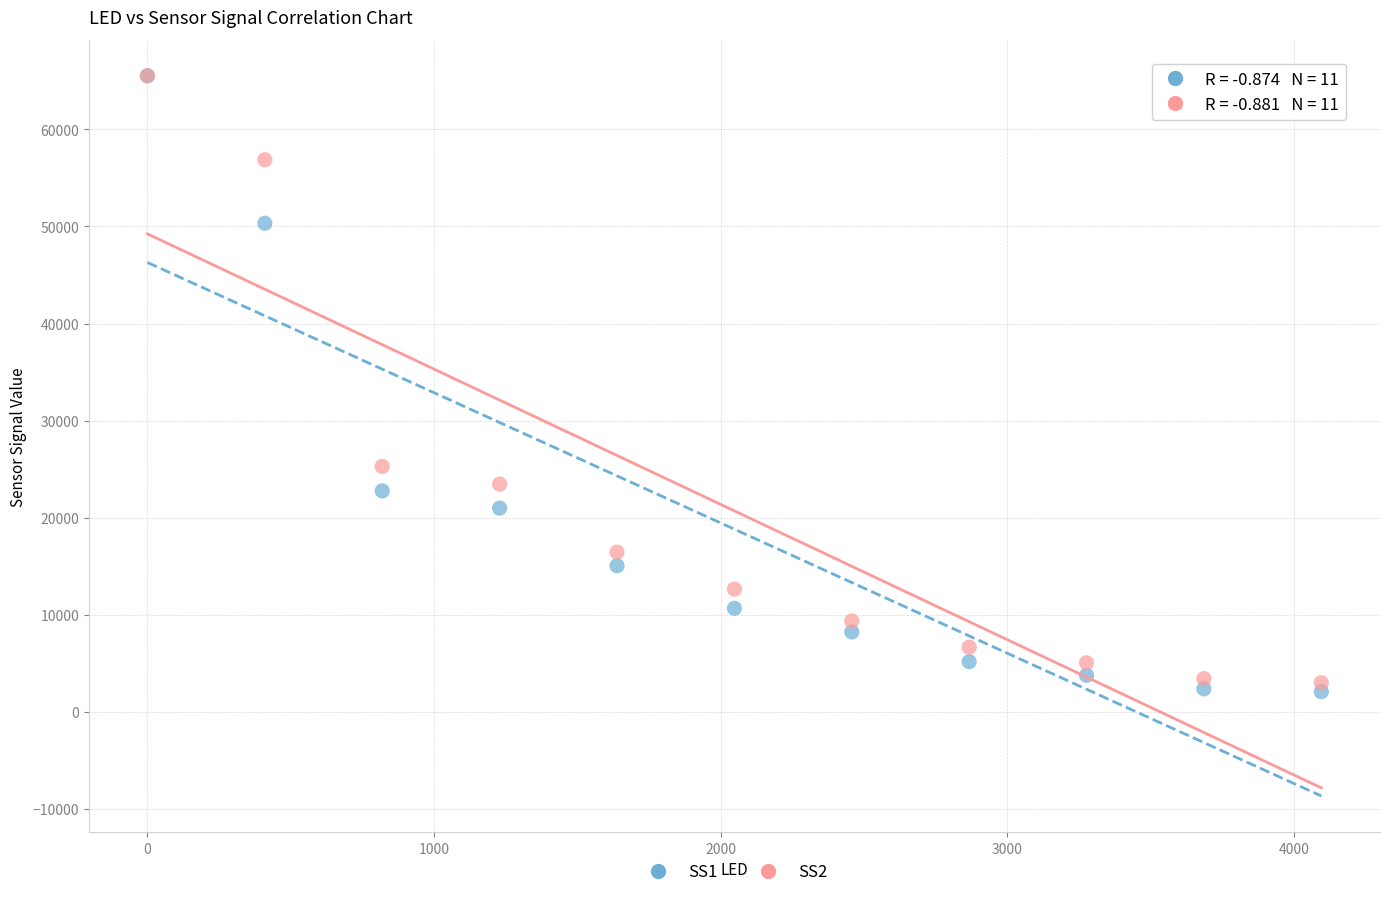

Across all series, what Y value is closest to 33802?

25289.0